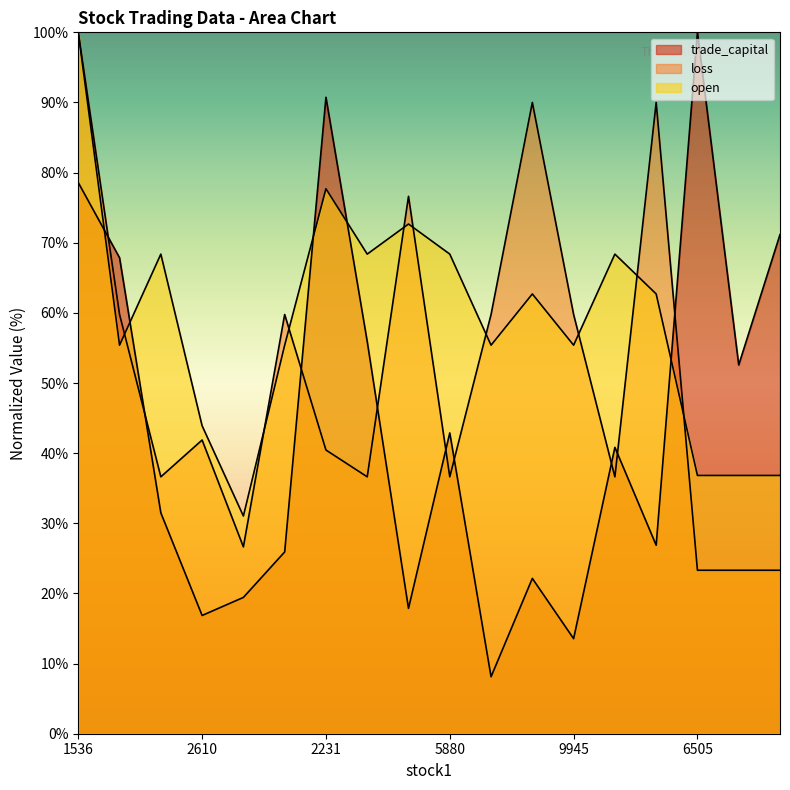

At which category does trade_capital reach its first local peak?

2231